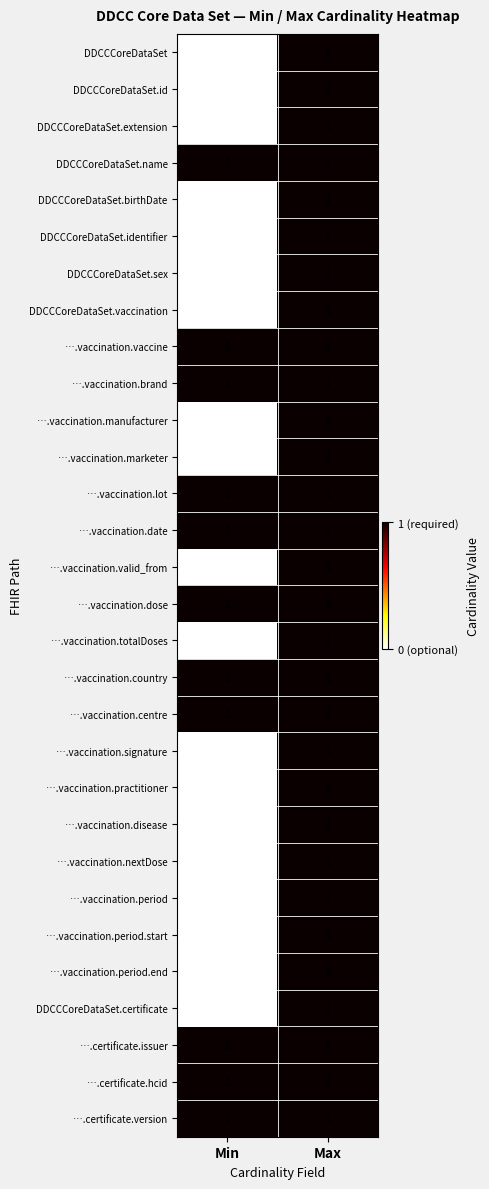

Is it true that ….vaccination.marketer equals 0 at Min?

True